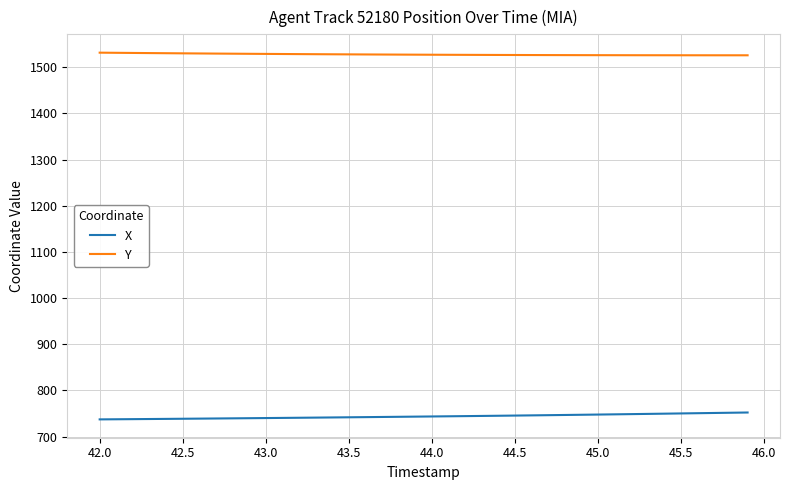

How many categories are shown in the chart?

40